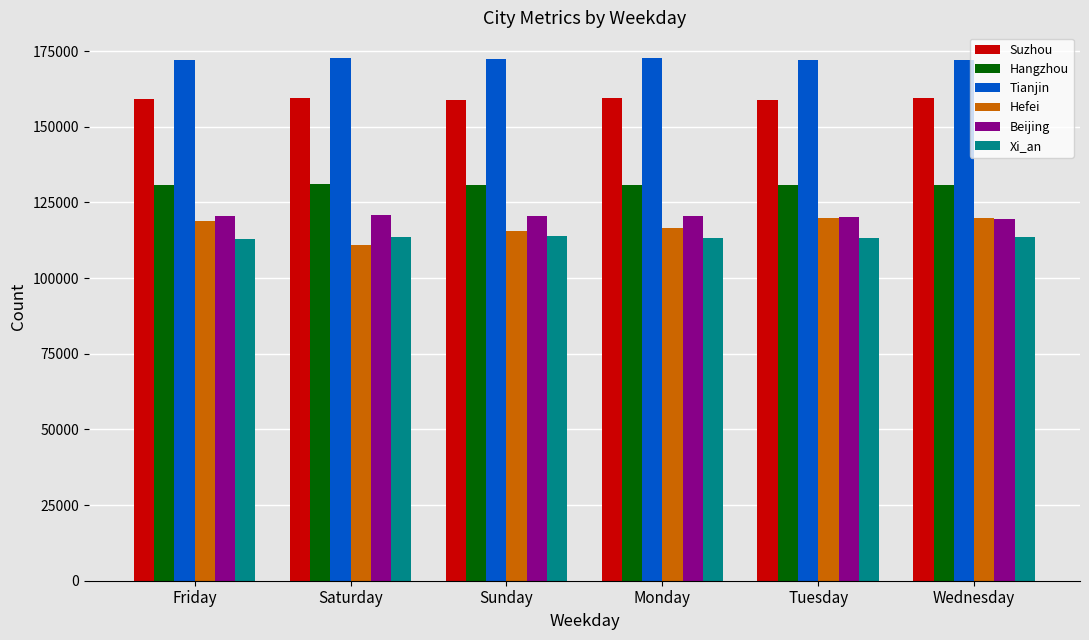

What is the approximate value of Beijing at Tuesday?

120141.8